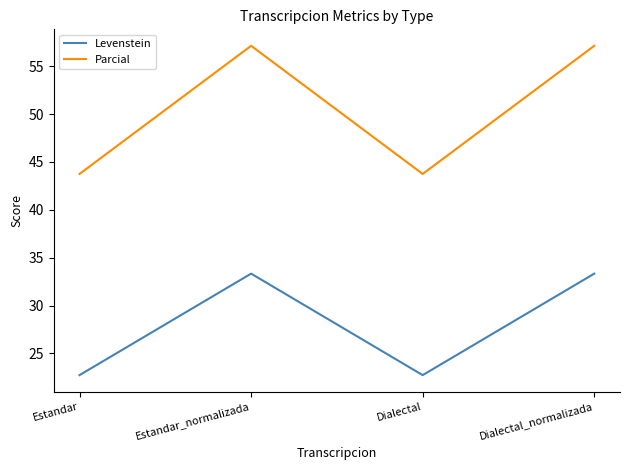

Rank the series by their maximum value, from lowest to highest.

Levenstein, Parcial